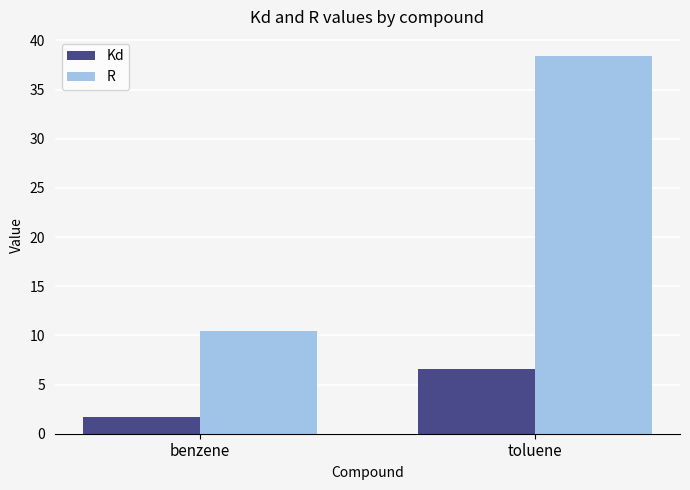

List the series in order of their overall mean, highest first.

R, Kd